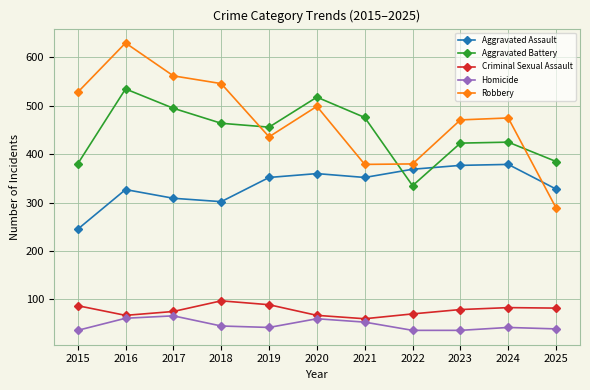

What is the value of the Robbery point at the 11th from the left?

289